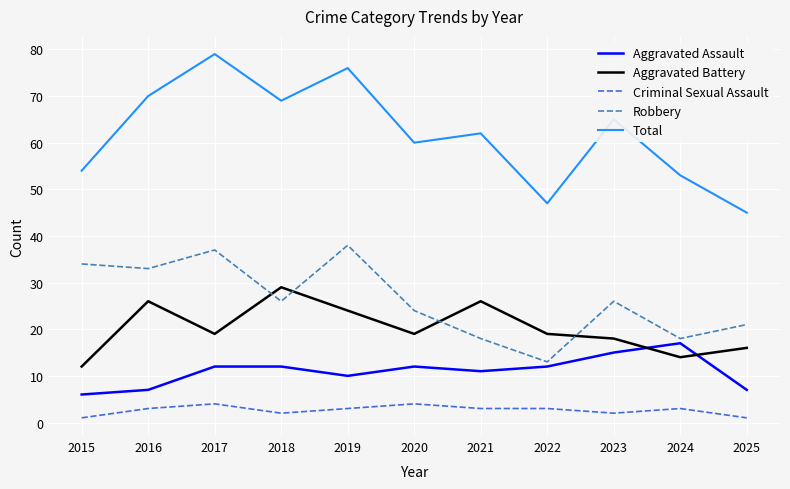

Is this an area chart (filled region under the line)?

No